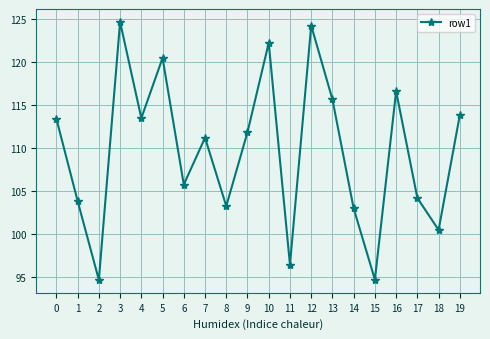

Where is the first local maximum?

3